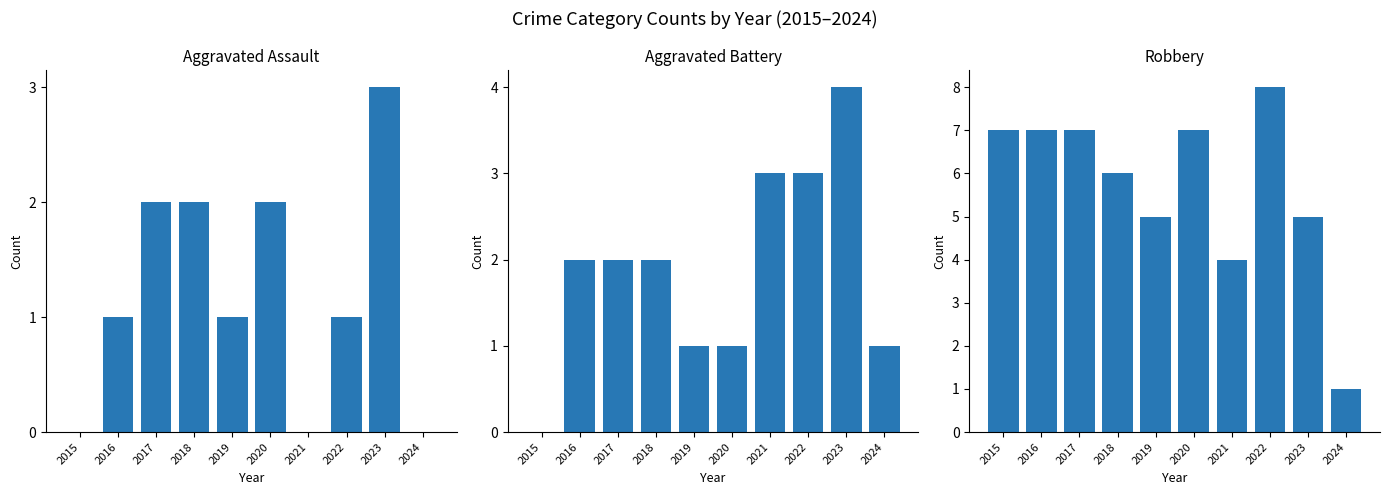

Which series has the widest spread of values?

Robbery